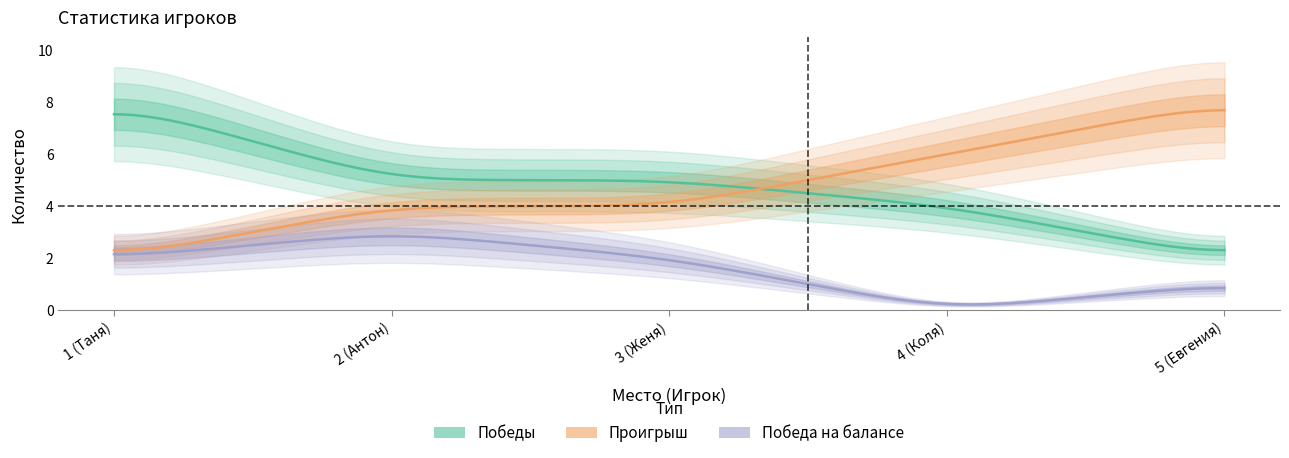

True or false: Победы has a value of 3 at 5 (Евгения).

False